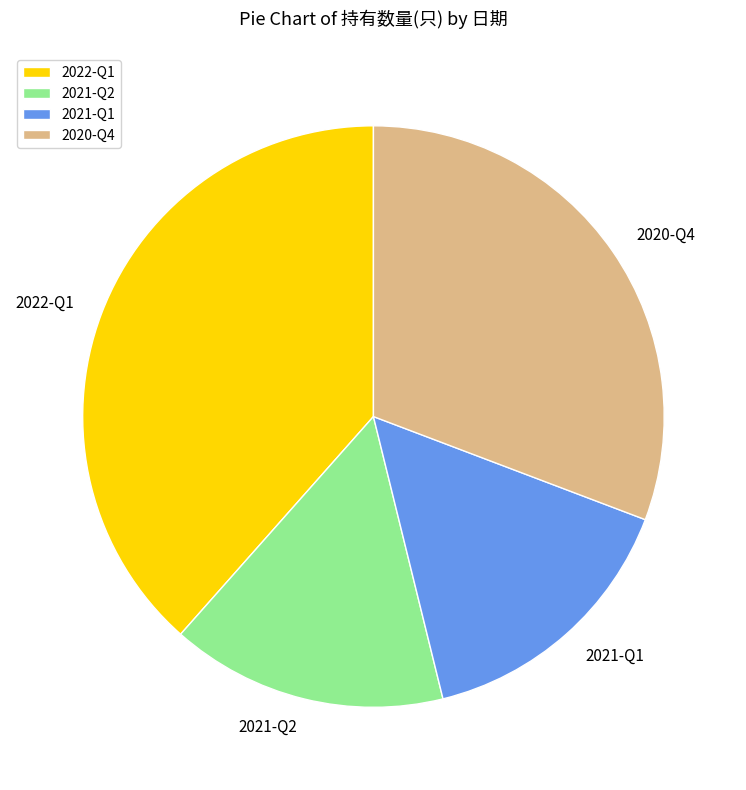

Combined, do 2021-Q1 and 2021-Q2 account for over 50%?

No